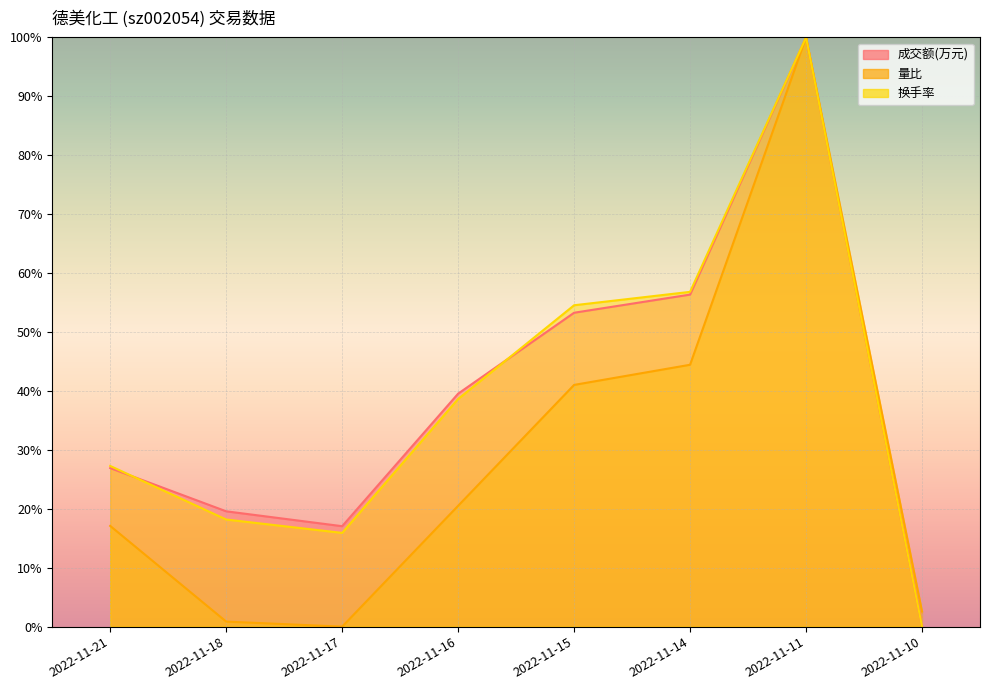

What is the average value of the 换手率 series?

38.9